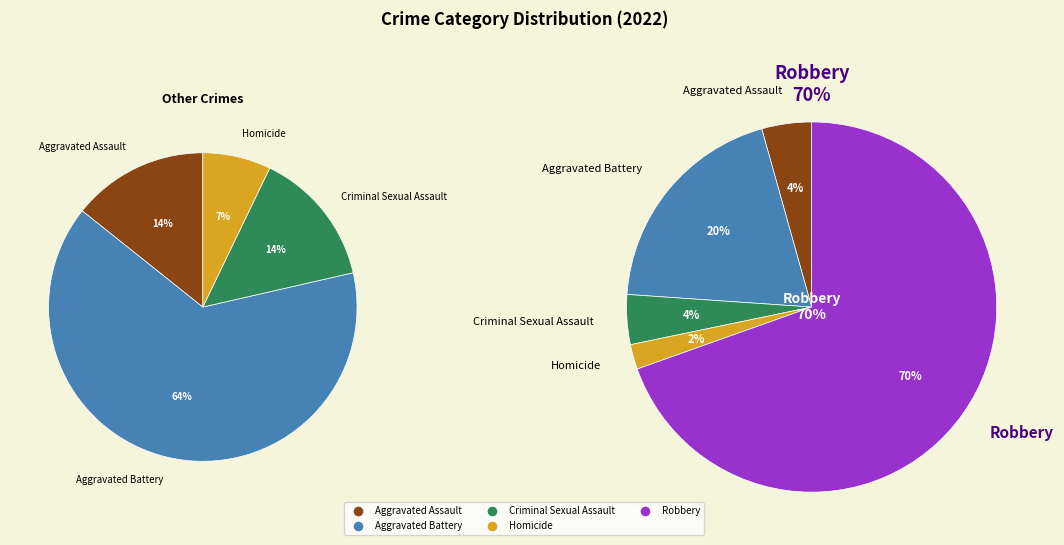

How many segments does this pie chart have?

5